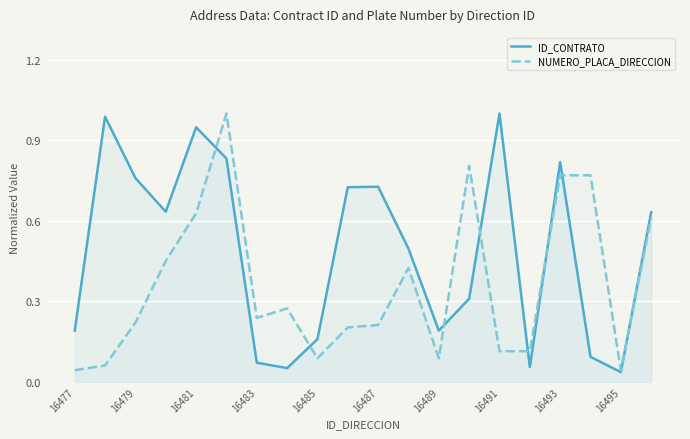

Rank the series by their average value, from lowest to highest.

NUMERO_PLACA_DIRECCION, ID_CONTRATO